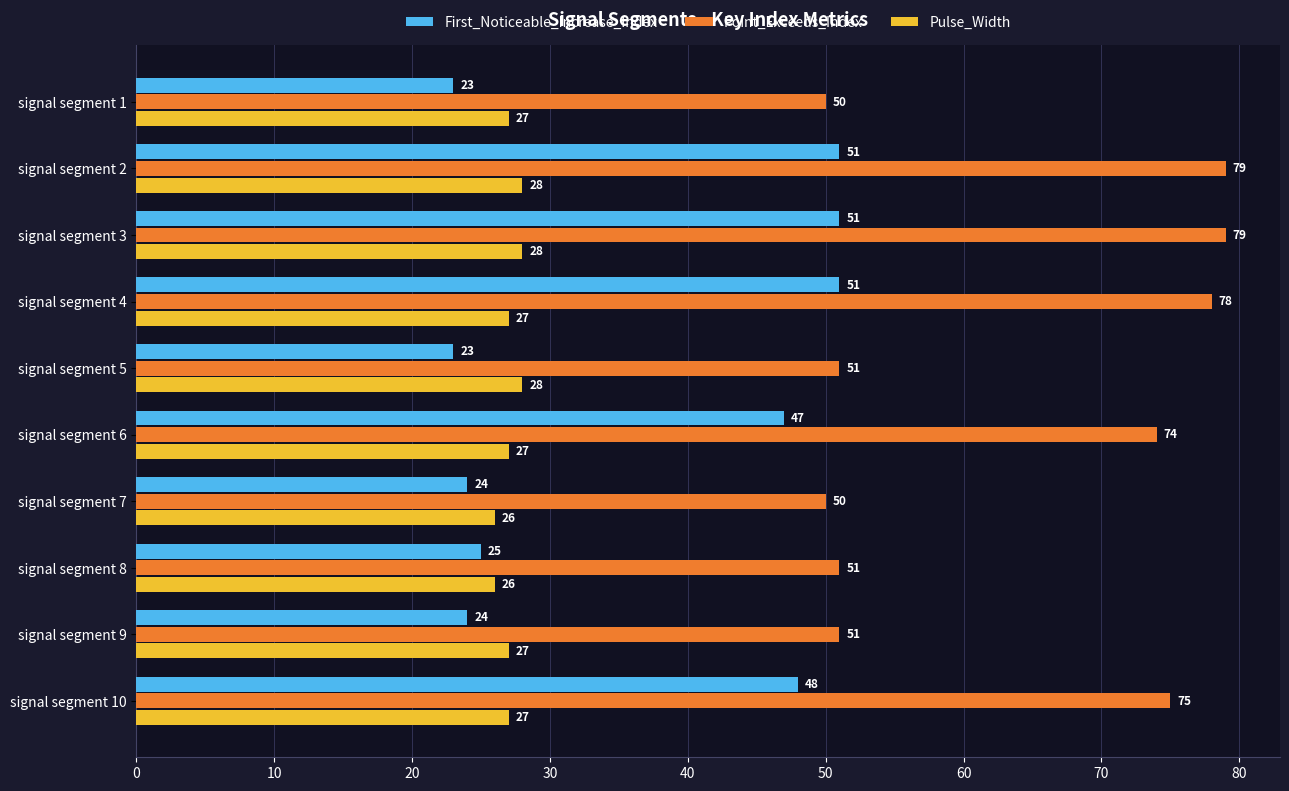

Is it true that First_Noticeable_Increase_Index equals 79 at signal segment 4?

False